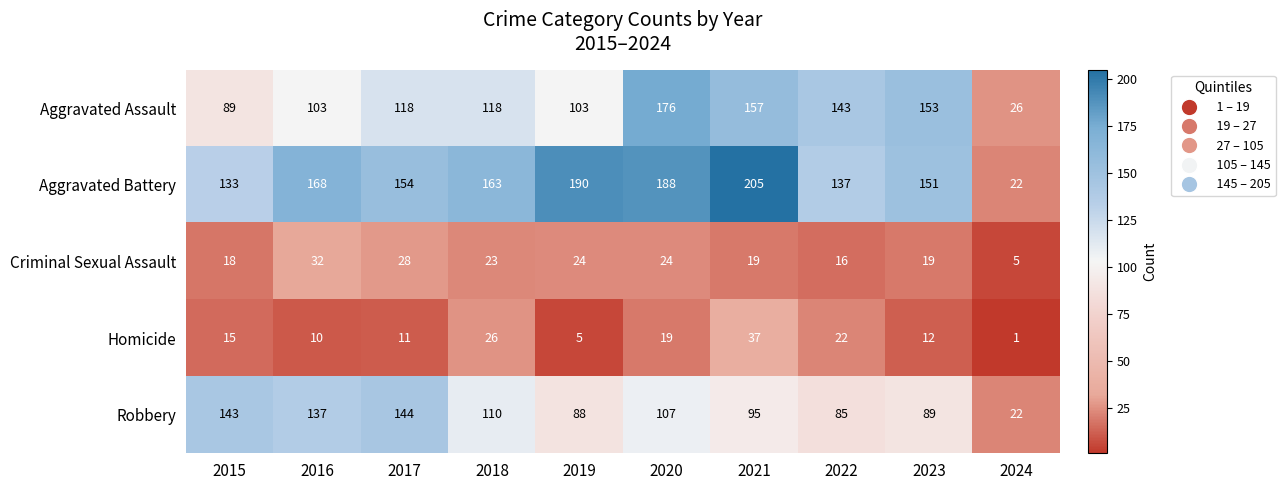

Which label corresponds to the largest value in the chart?

2021